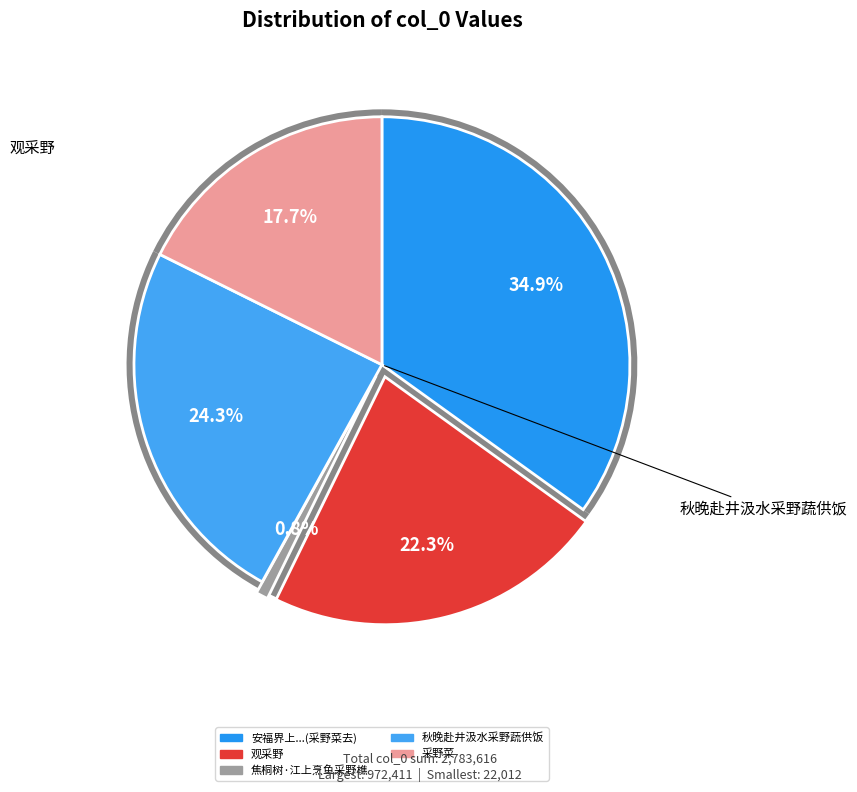

Which slice is the smallest?

焦桐树·江上烹鱼采野樵